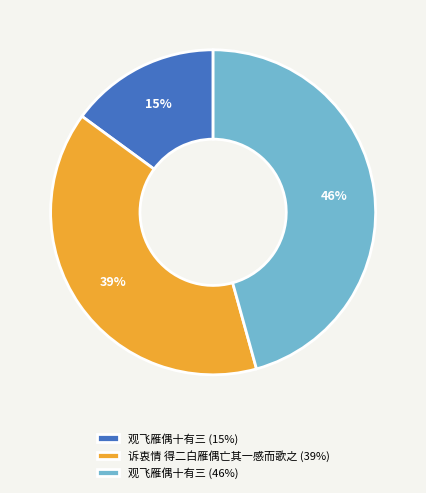

Approximately how many times larger is the value at 观飞雁偶十有三 (46%) compared to 诉衷情 得二白雁偶亡其一感而歌之 (39%)?

1.2